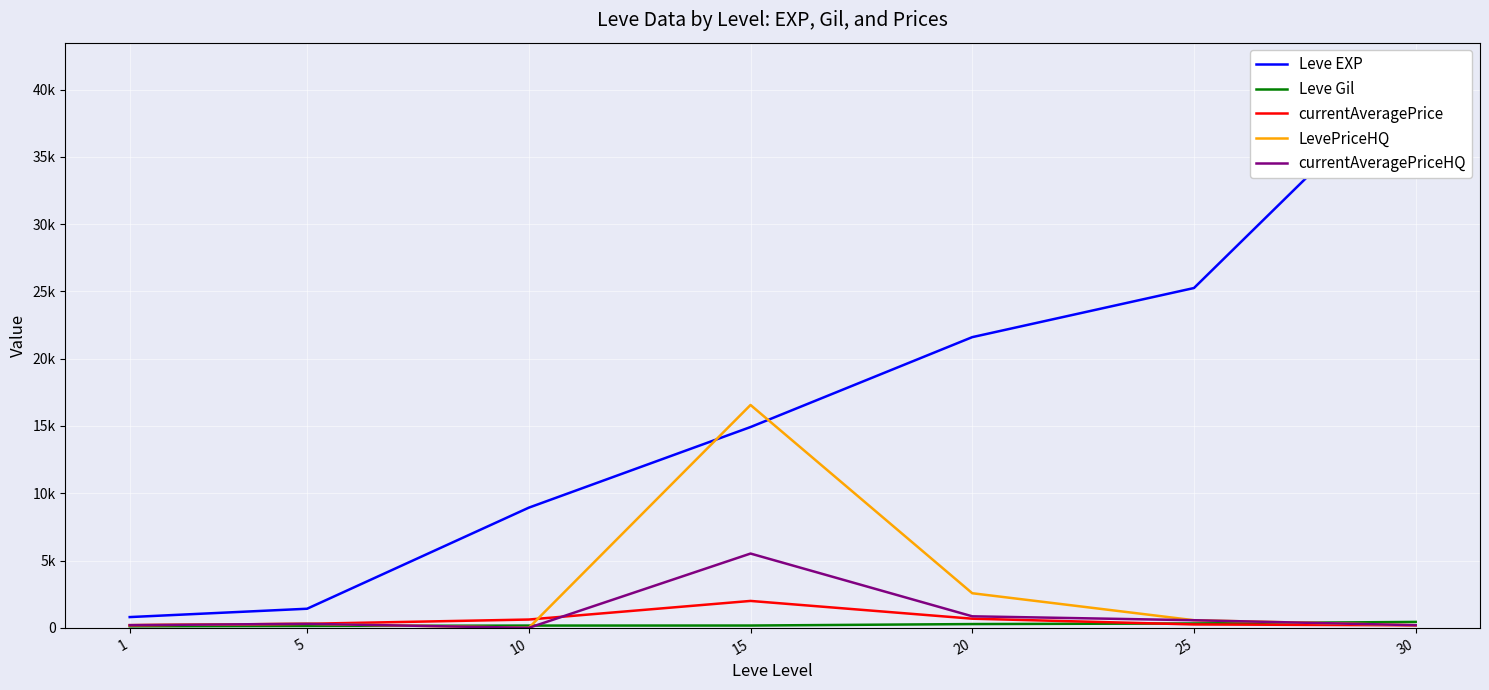

What is the value of the currentAveragePriceHQ point at the 6th from the left?

566.7